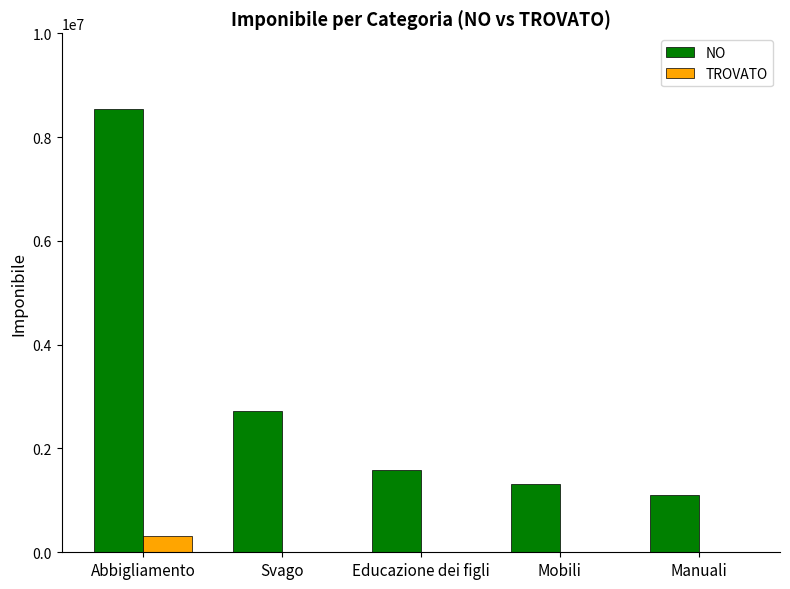

The NO series shows 4421077 at Svago. True or false?

False